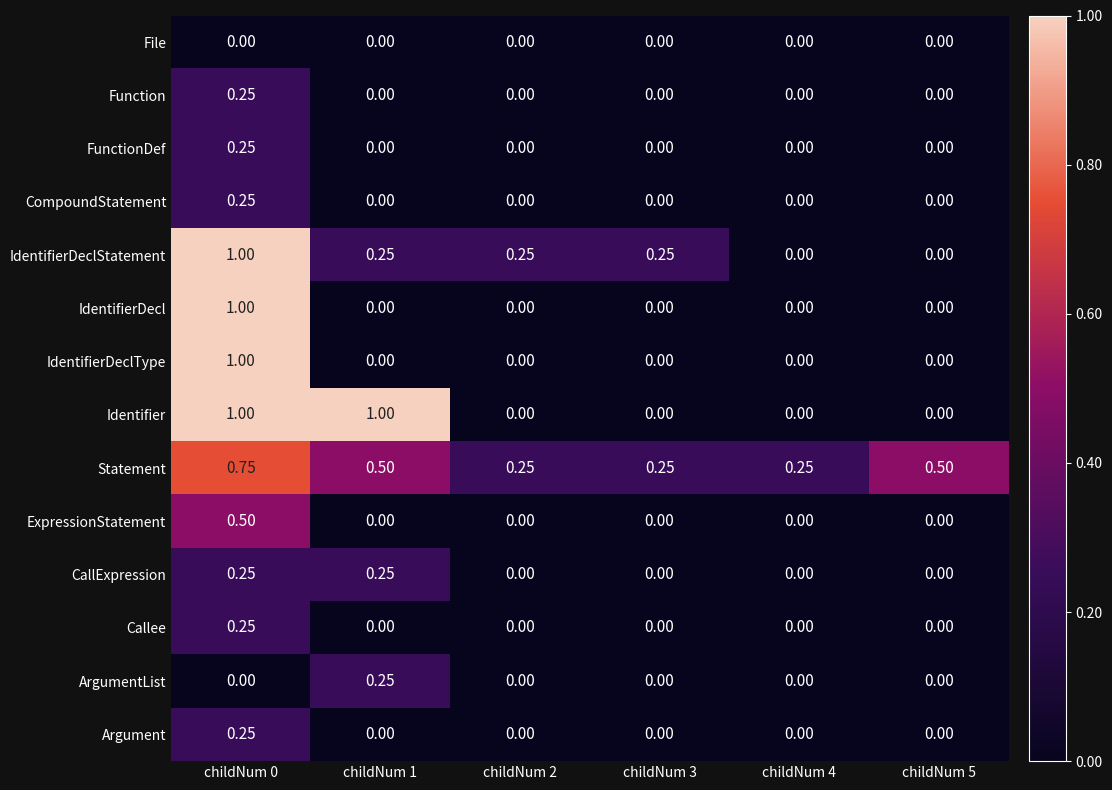

Between childNum 1 and childNum 2, which series saw the biggest shift?

Identifier